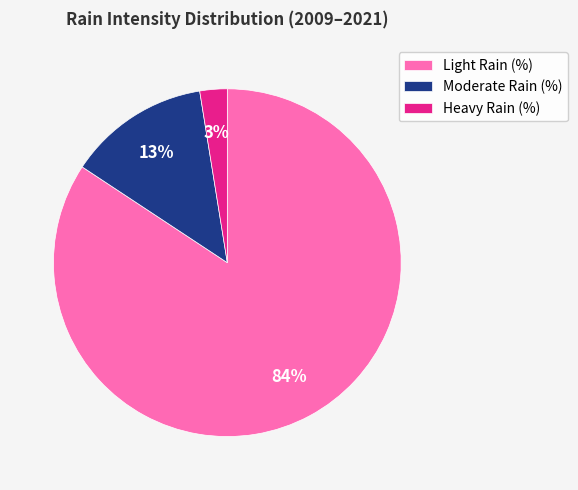

Between Light Rain (%) and Moderate Rain (%), which is larger?

Light Rain (%)